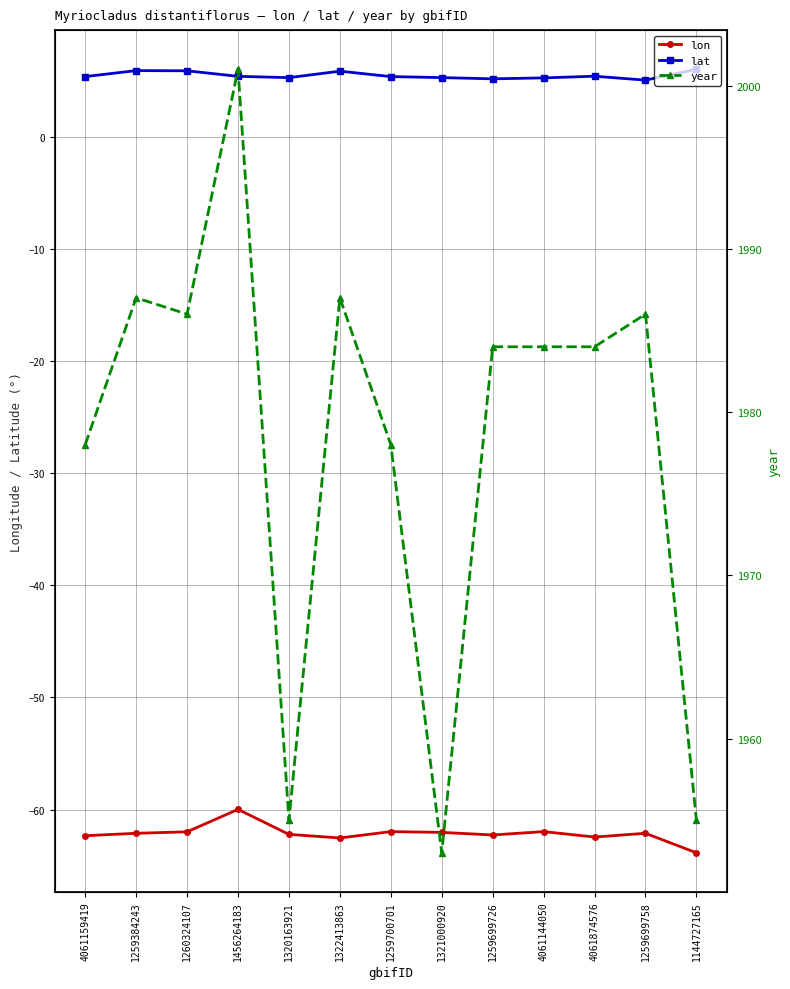

Rank the categories by lon value from lowest to highest.

1144727165, 1322413863, 4061874576, 4061159419, 1259699726, 1320163921, 1259384243, 1259699758, 1321000920, 1260324107, 4061144050, 1259700701, 1456264183